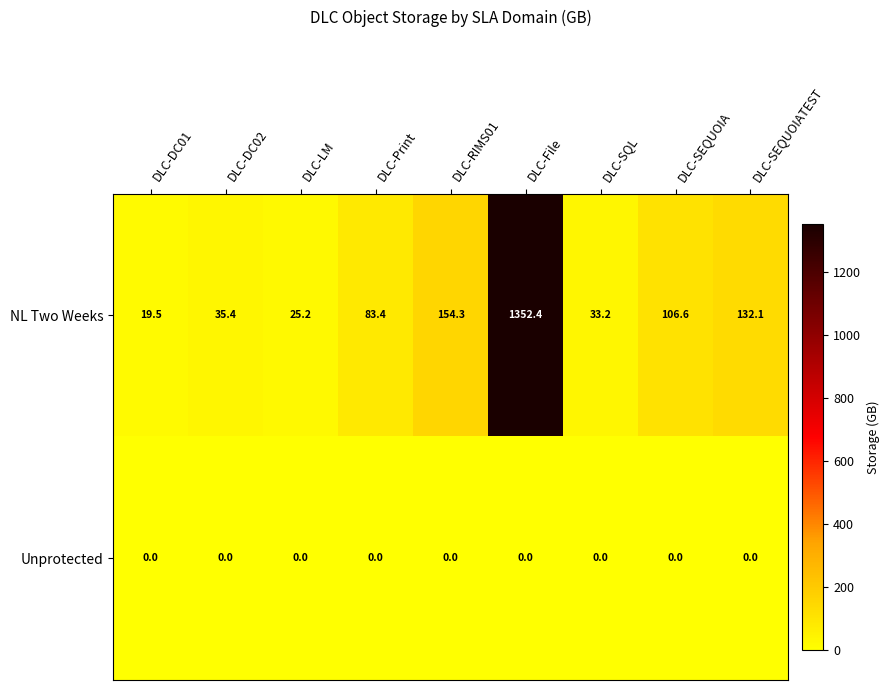

At DLC-DC02, list the series in order from smallest to largest.

Unprotected, NL Two Weeks